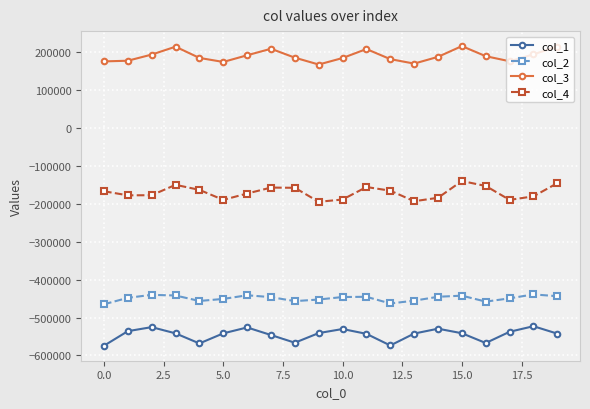

What is the sum of all col_4 values?

-3416608